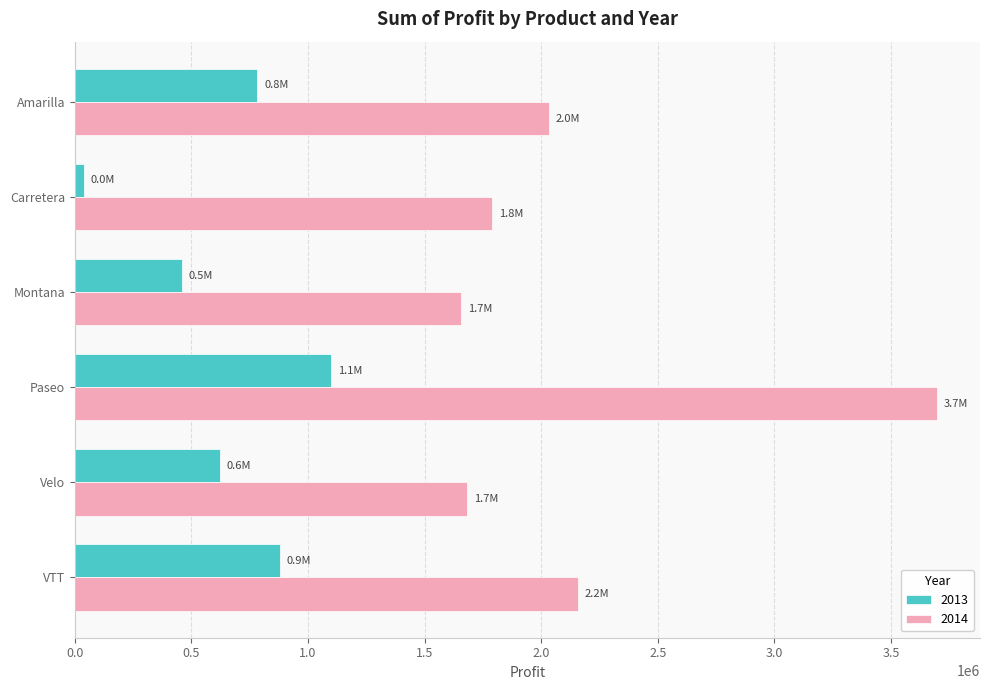

Is the value of 2014 at Amarilla greater than the value of 2013 at Paseo?

Yes